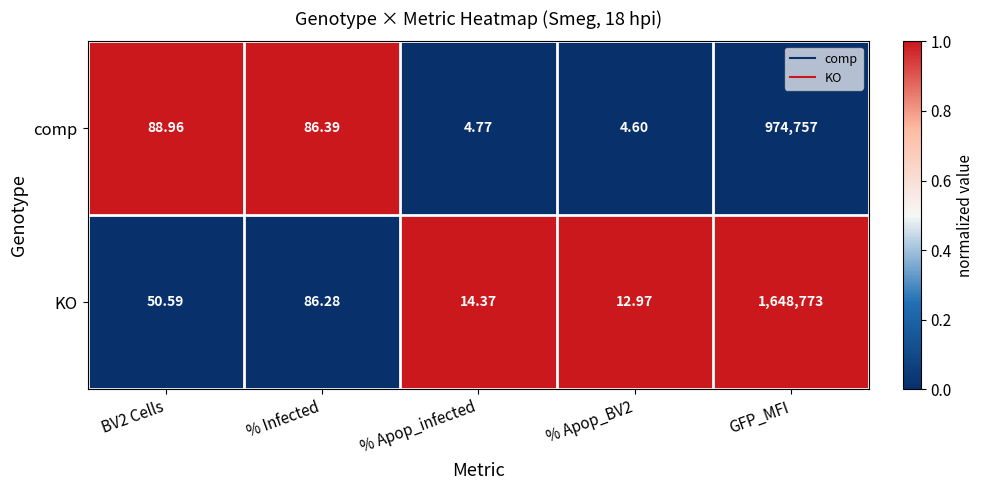

Rank the series by their average value, from lowest to highest.

comp, KO